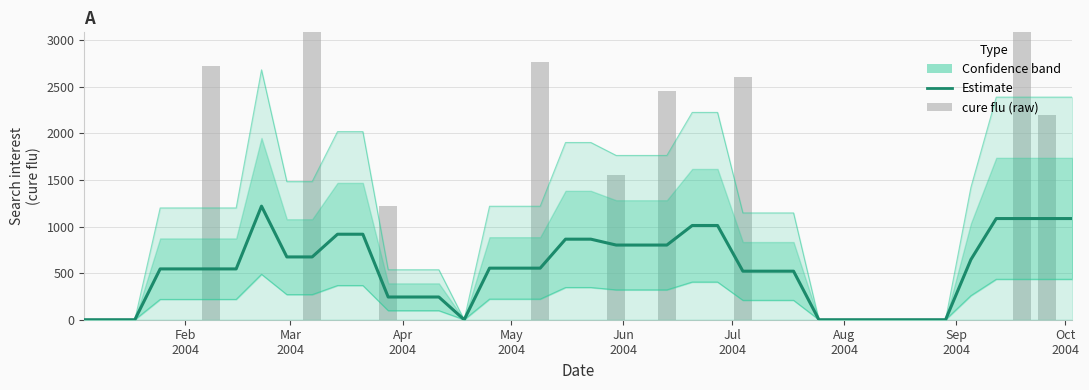

Is it true that cure flu (raw) equals -2198.0 at 16?

False